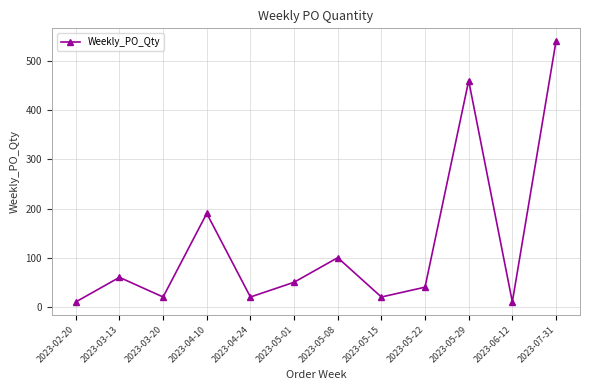

What is the greatest value displayed?

540